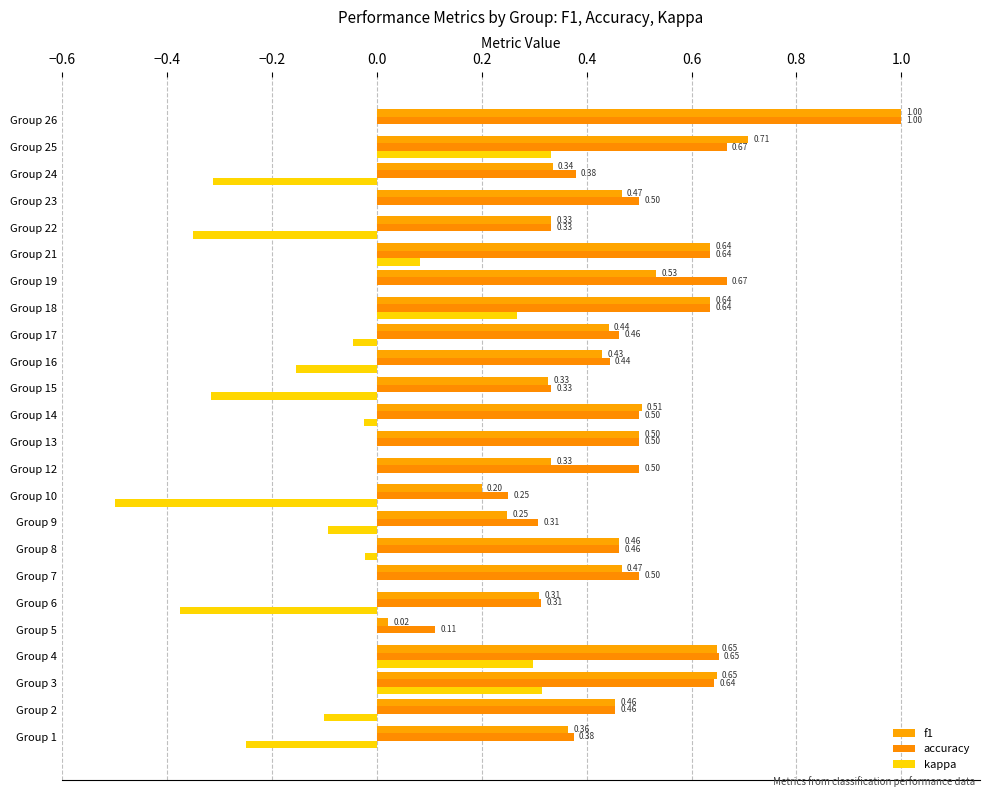

What is the difference between the second highest and second lowest values in the kappa series?

0.7